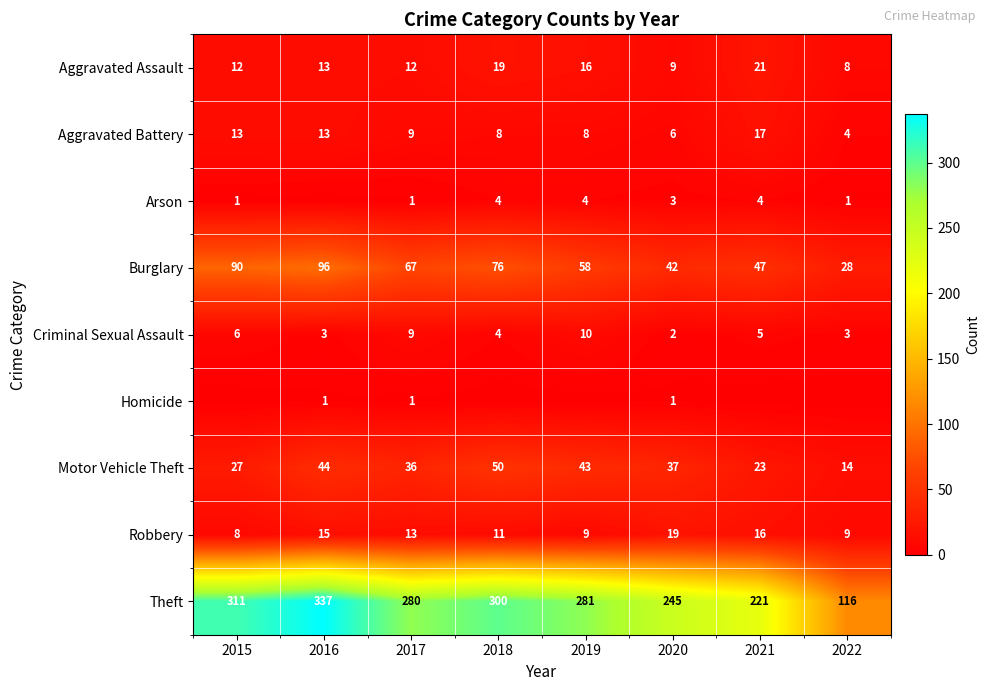

What is the spread (max minus min) of values at 2020?

244